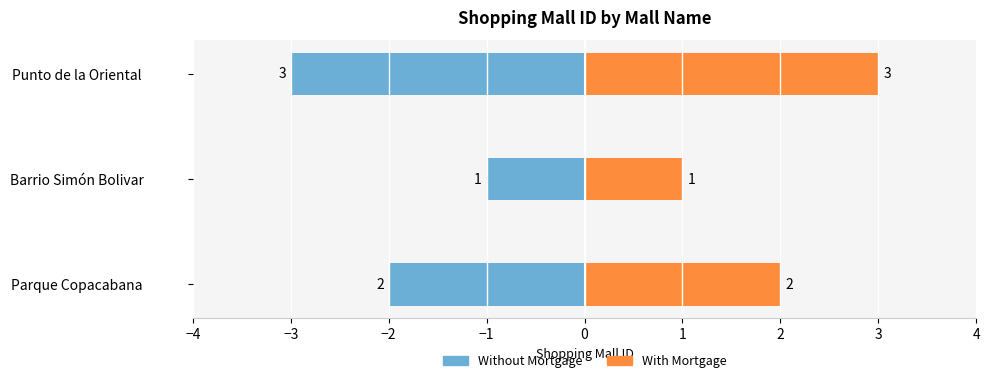

At which label is the value closest to 2?

Parque Copacabana